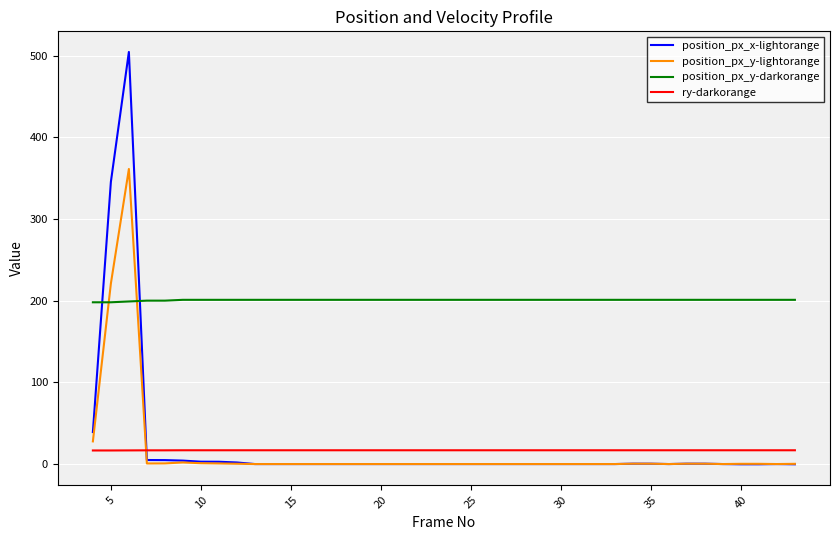

True or false: position_px_y-darkorange and ry-darkorange cross at least once.

False